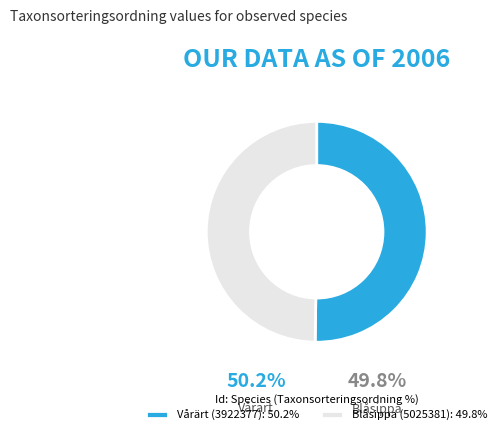

Combined, do Vårärt (3922377): 50.2% and Blåsippa (5025381): 49.8% account for over 50%?

Yes